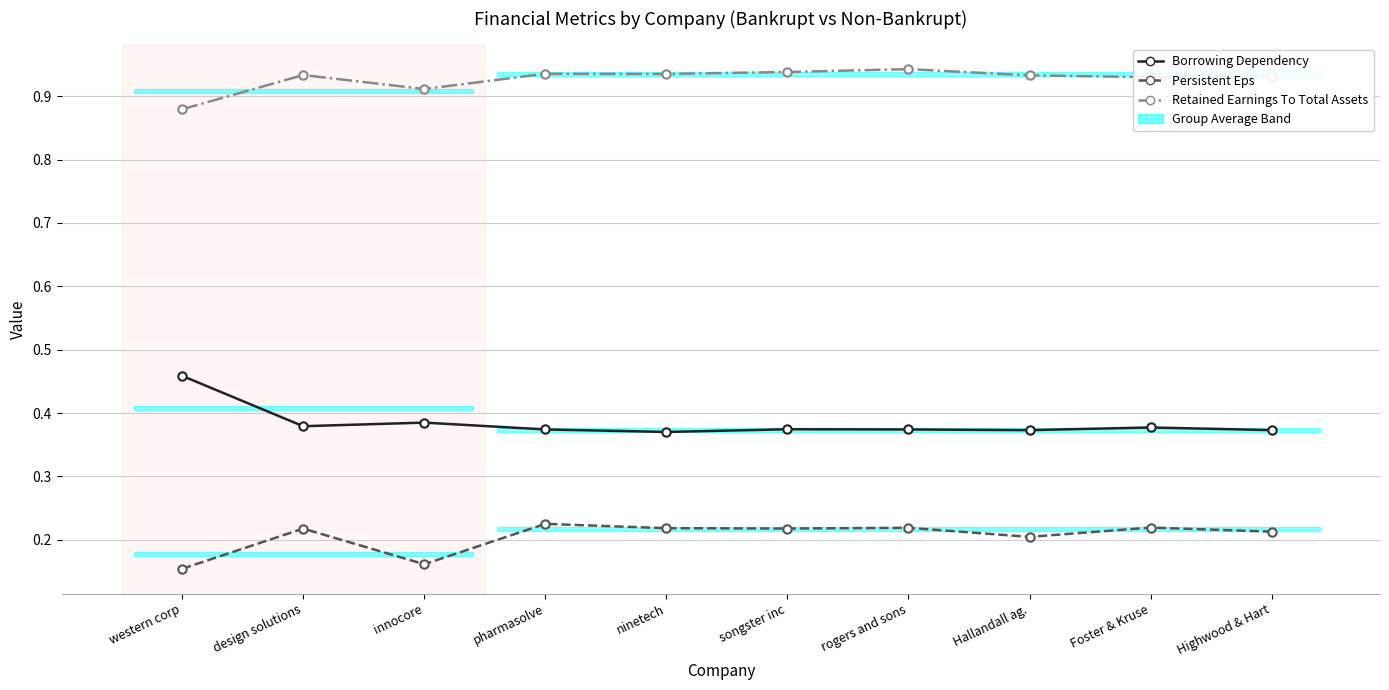

Where is Borrowing Dependency nearest to the value 0?

ninetech